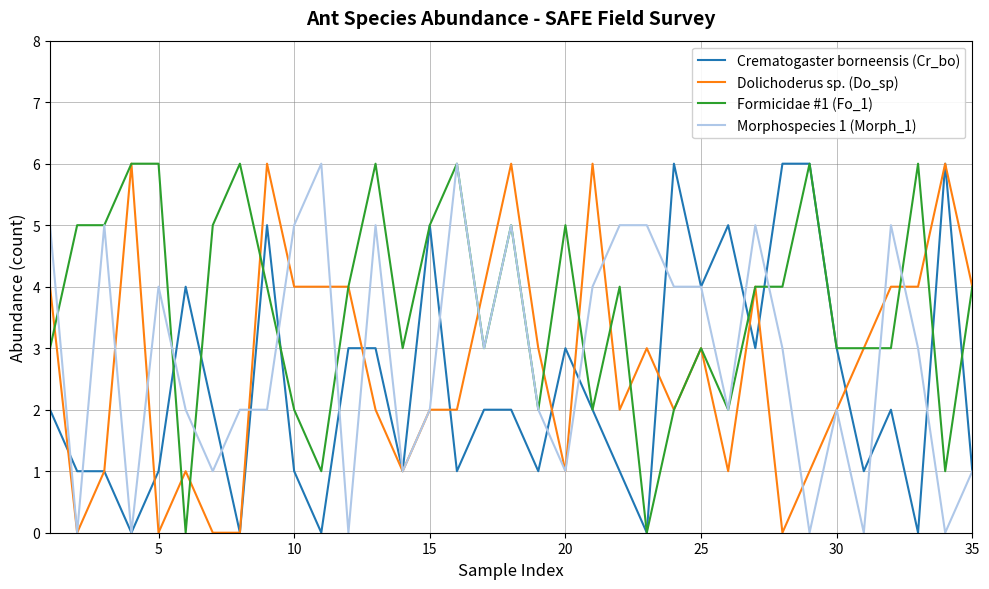

Which series has the largest total across all categories?

Formicidae #1 (Fo_1)